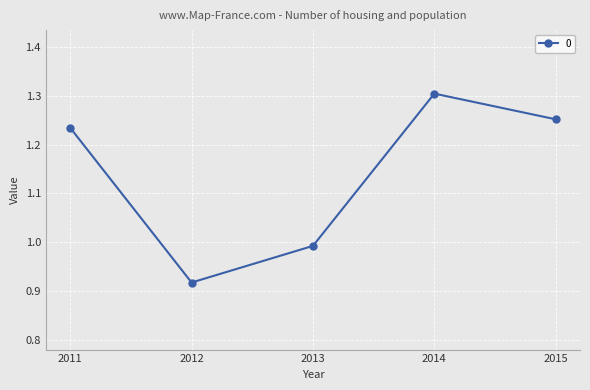

Does the chart display data point markers on the line(s)?

Yes